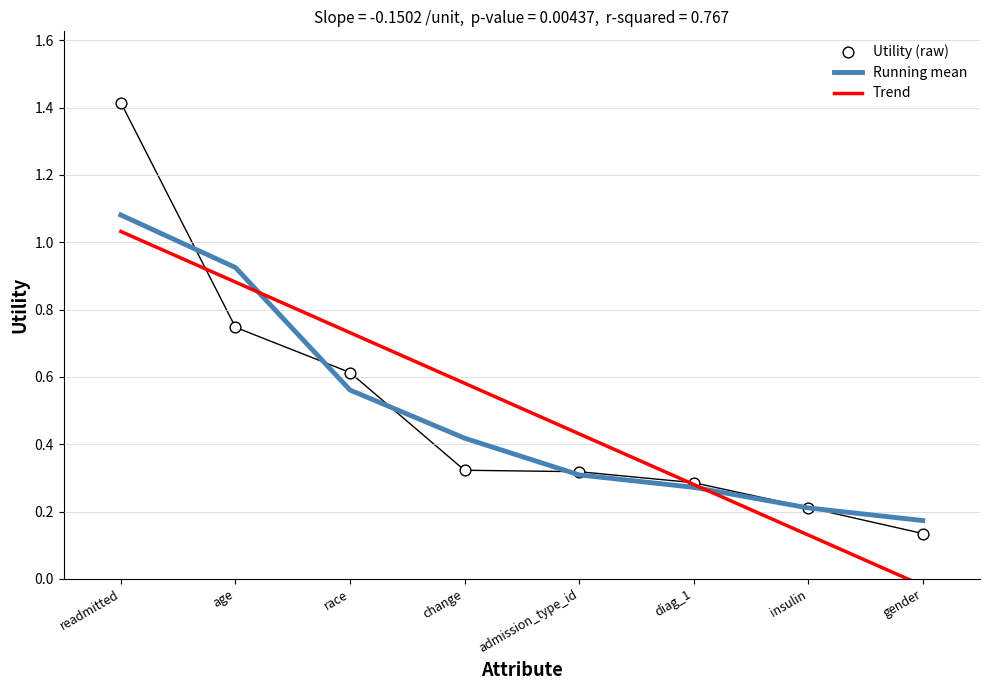

What is the total value across all series at race?

1.9